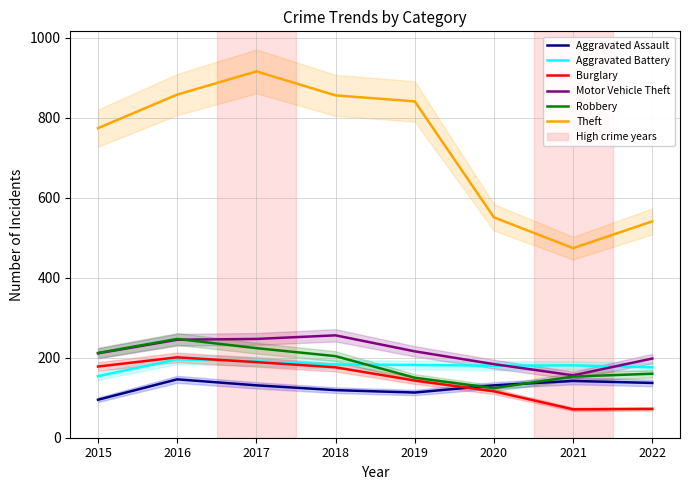

The Robbery series shows 247 at 2016. True or false?

True